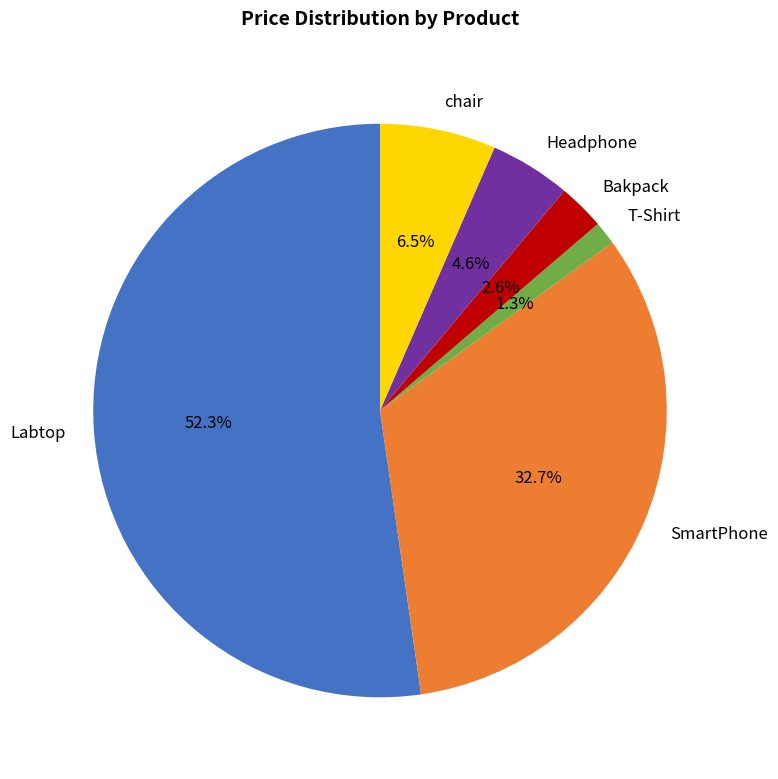

Between SmartPhone and T-Shirt, which is larger?

SmartPhone